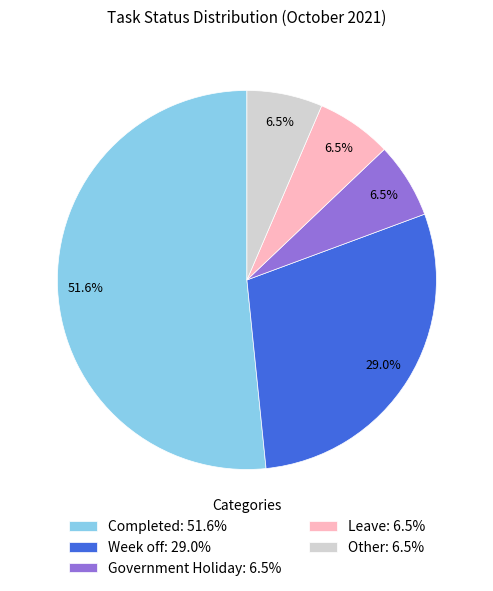

Between Government Holiday: 6.5% and Week off: 29.0%, which is larger?

Week off: 29.0%